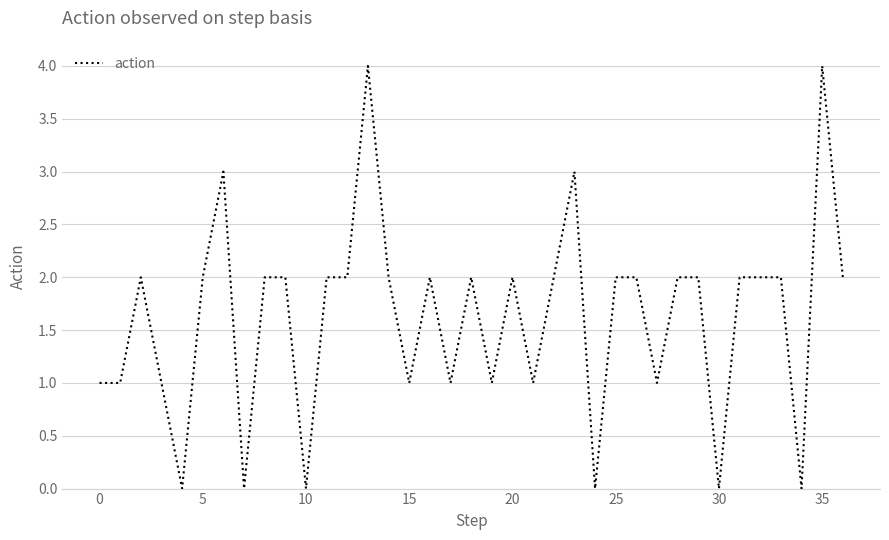

What is the greatest value displayed?

4